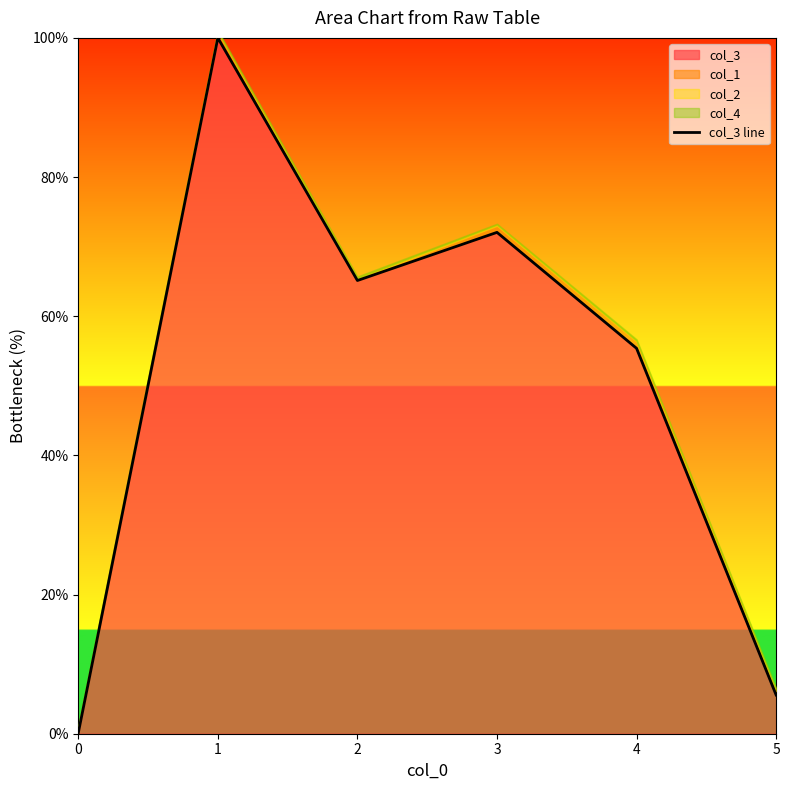

True or false: the data shows 113.6 at 2.

False